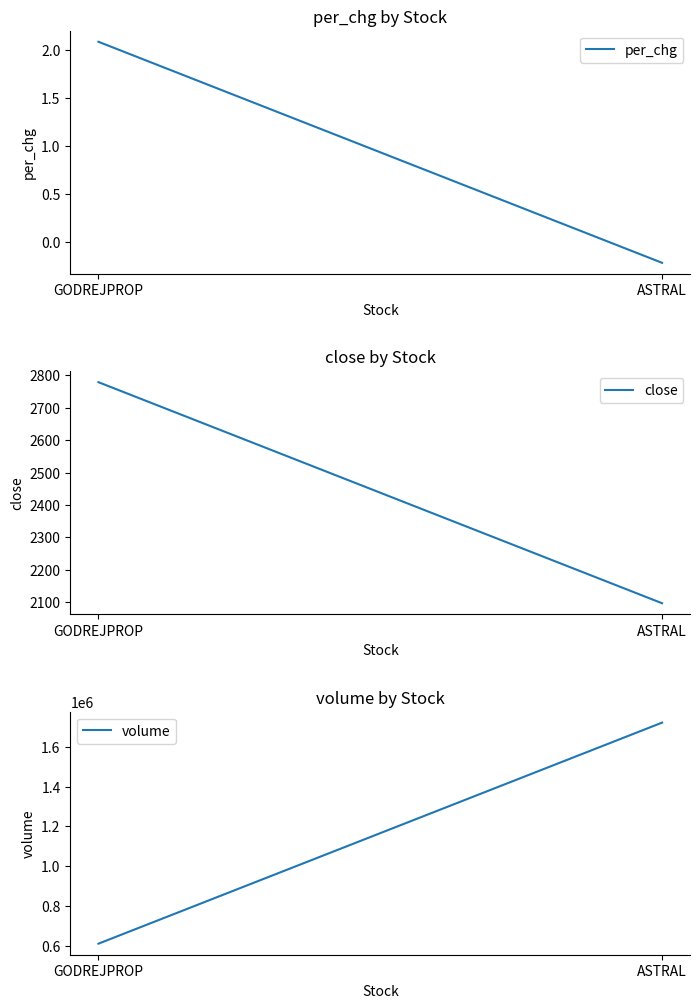

What is the difference between the maximum and minimum values in the per_chg series?

2.3